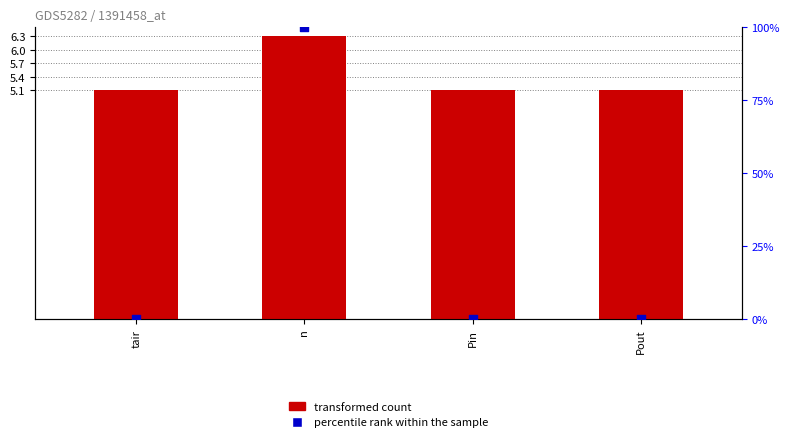

Which series reaches the minimum Y coordinate?

percentile rank within the sample